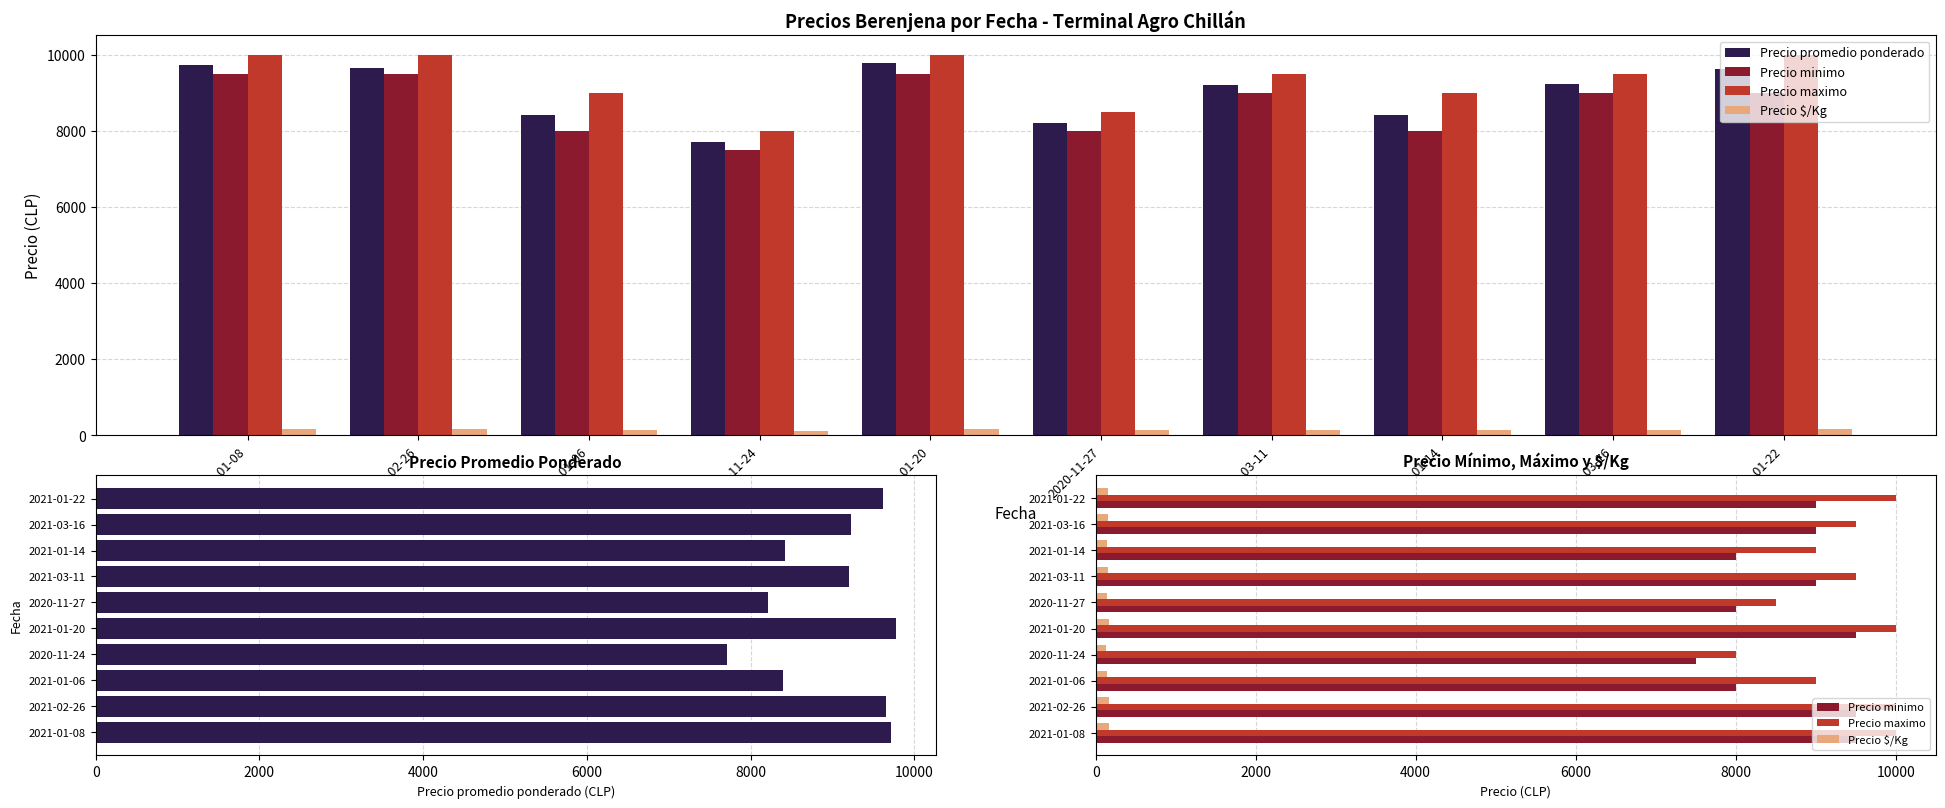

Are the bars grouped side by side (vs. stacked)?

Yes